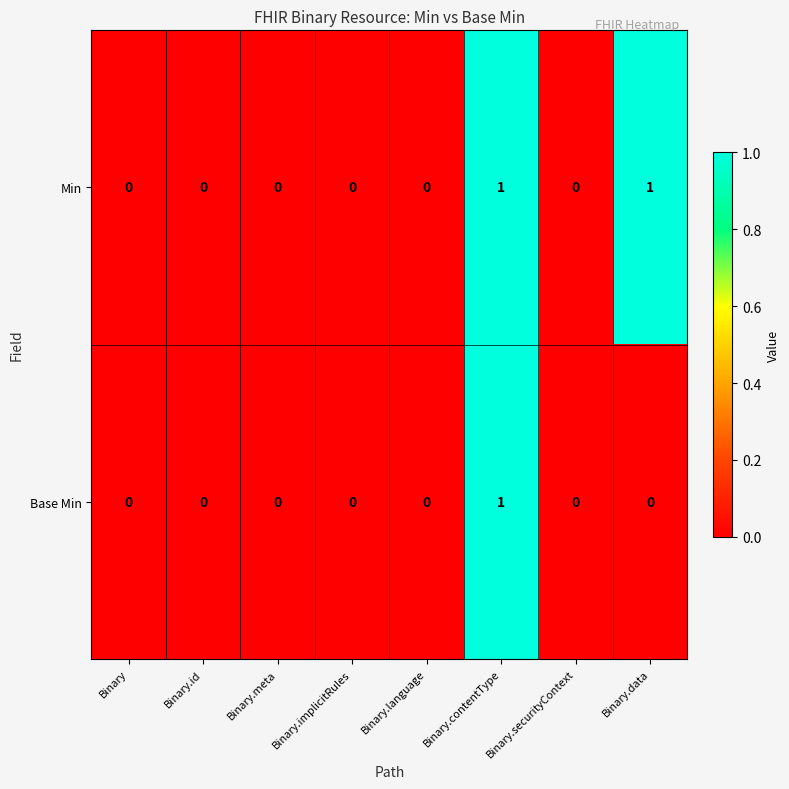

Which category has the highest value in the Base Min series?

Binary.contentType